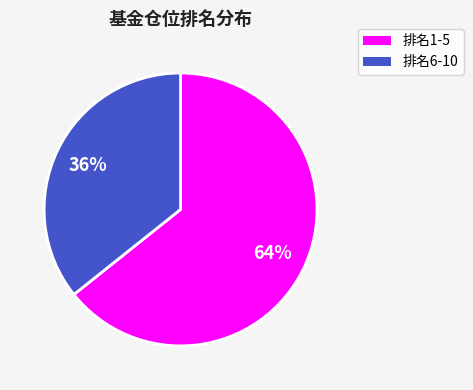

How many slices are in this pie chart?

2